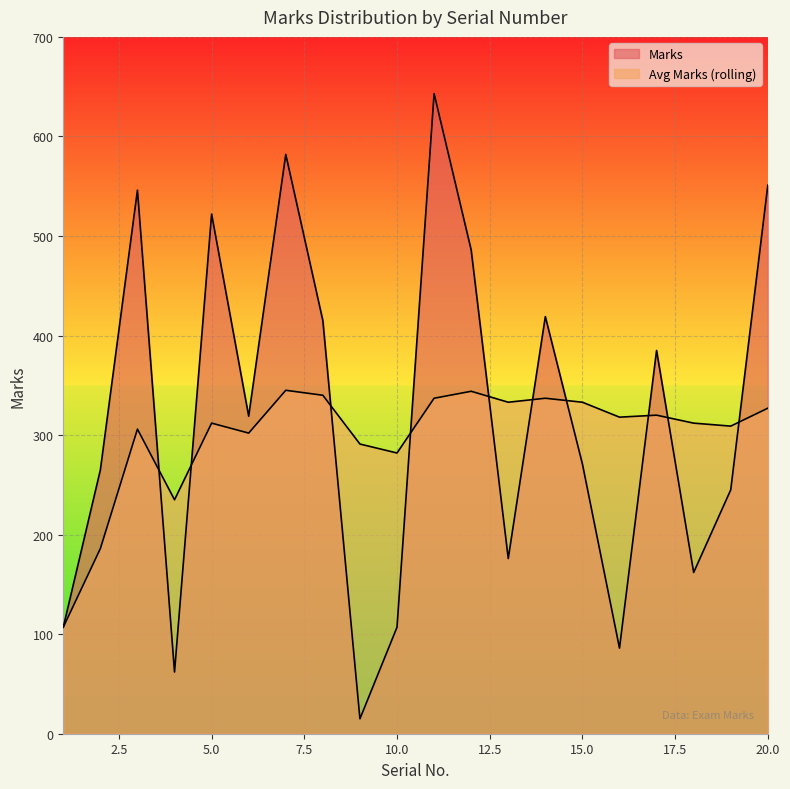

What is the sum of the Avg Marks (rolling) values at 15 and 19?

642